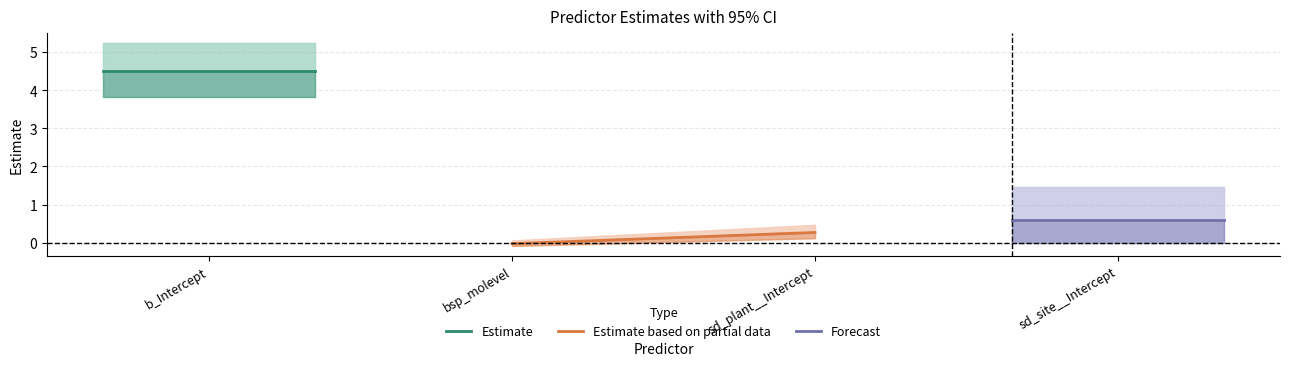

Reading left to right, list all the values displayed in this chart.

Estimate: 4.5	4.5
Estimate based on partial data: -0.0	0.3
Forecast: 0.6	0.6